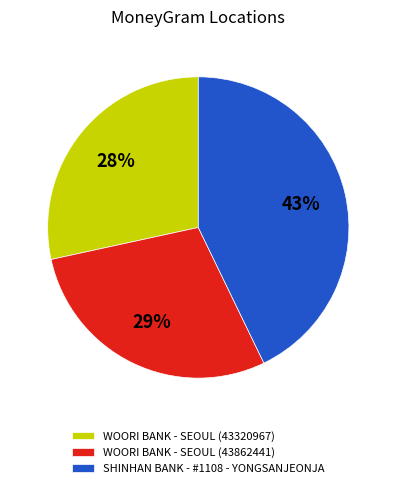

To the nearest percent, what is the combined percentage of SHINHAN BANK - #1108 - YONGSANJEONJA and WOORI BANK - SEOUL (43320967)?

71%